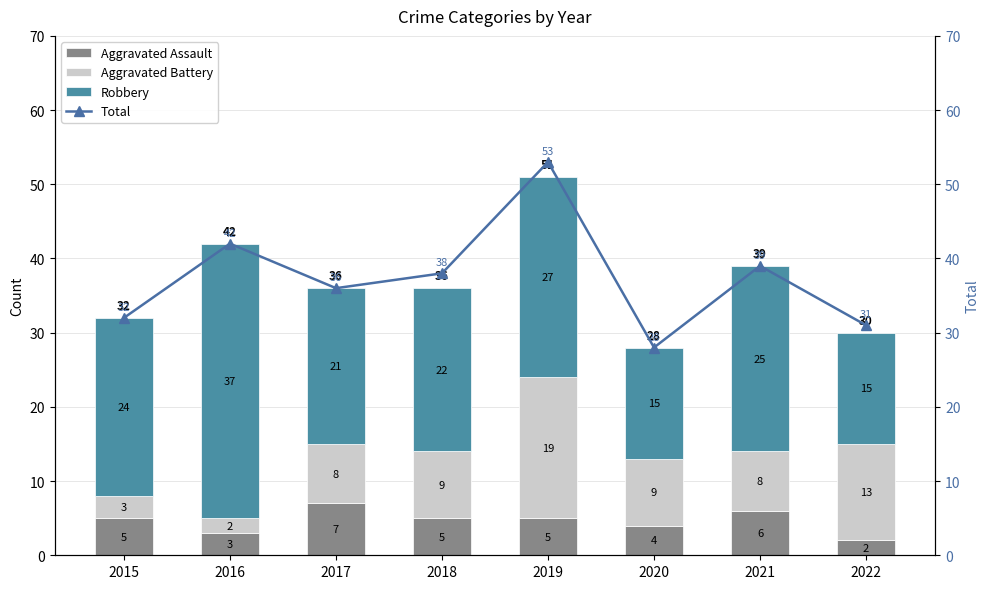

What is the difference between the highest and lowest values at 2015?

29